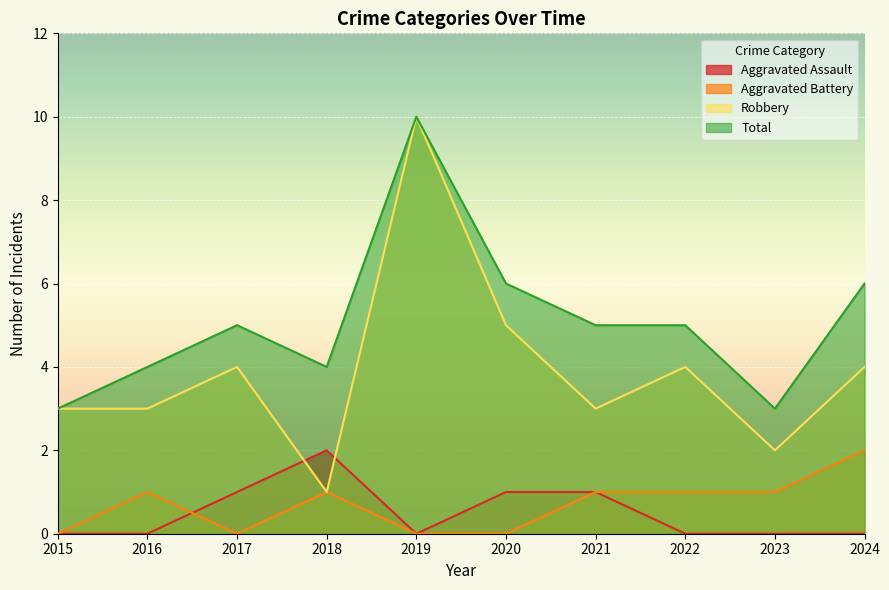

Which series has the largest total across all categories?

Total